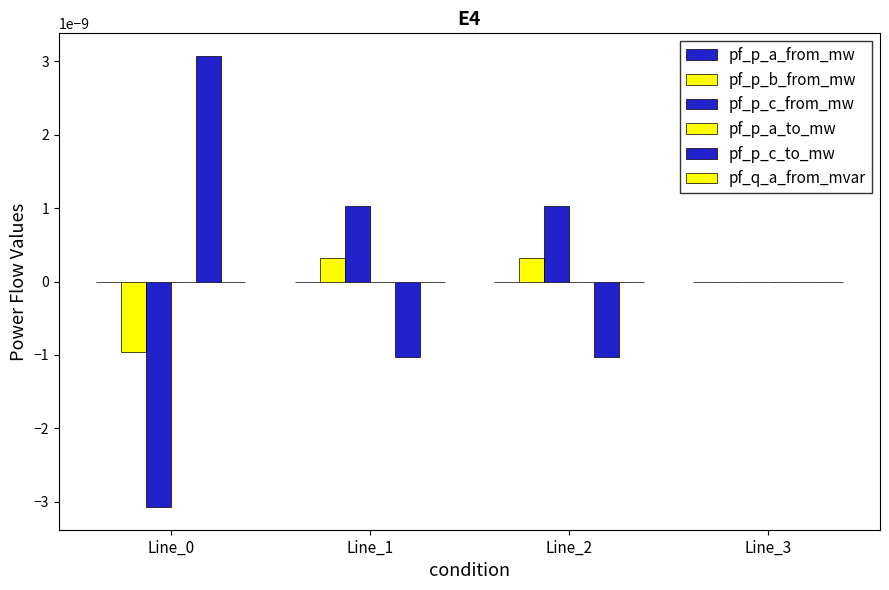

How many categories are shown in the chart?

4